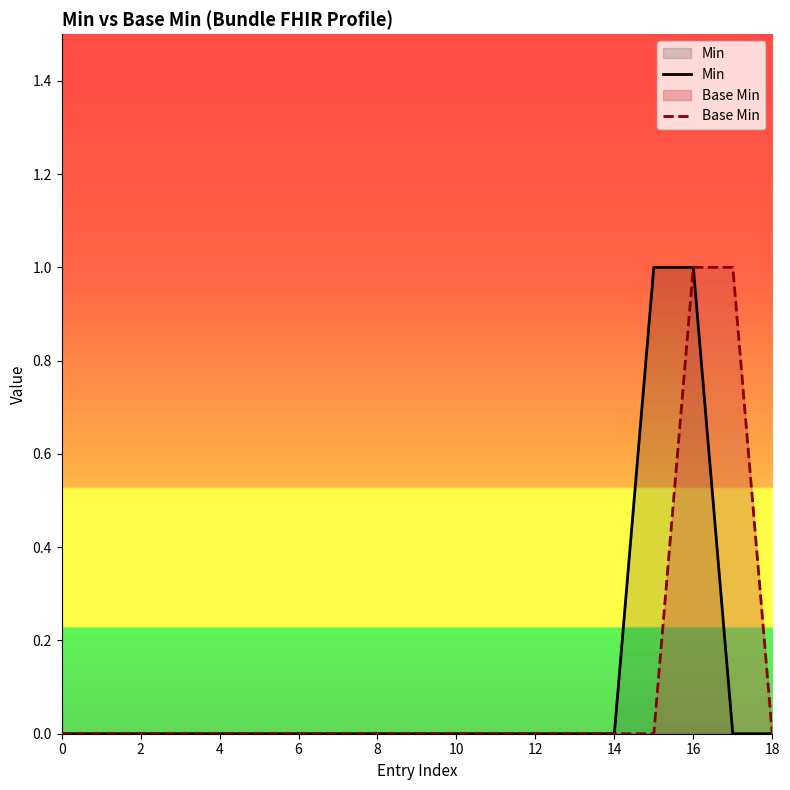

True or false: Base Min and Min intersect in this chart.

False